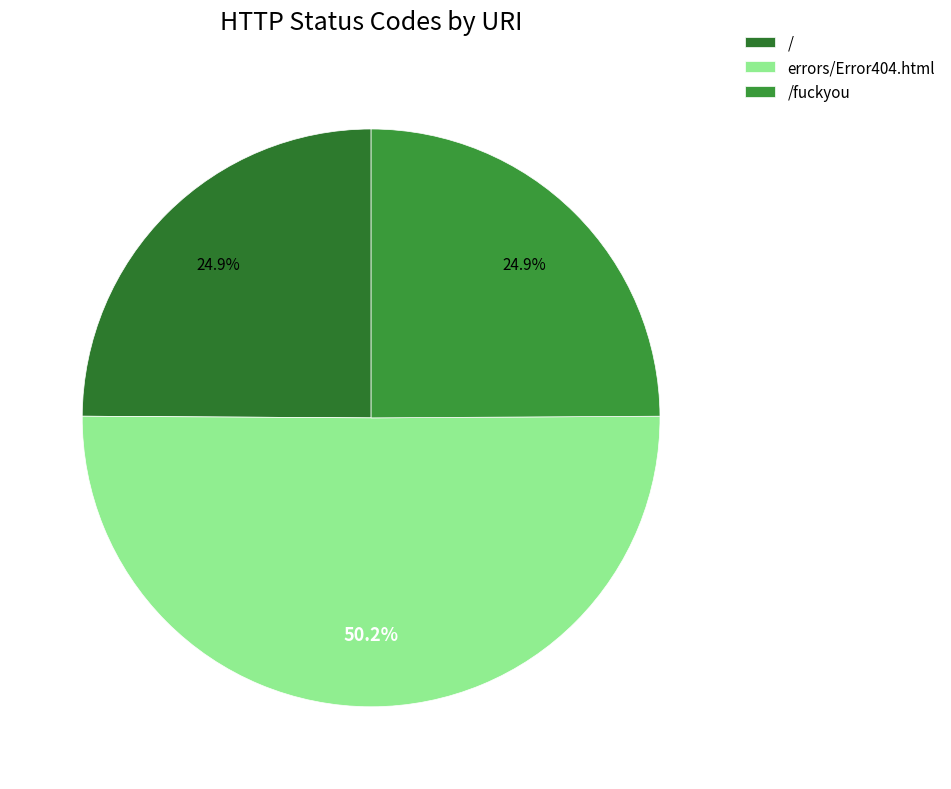

What is the total percentage of /fuckyou and /?

49.8%